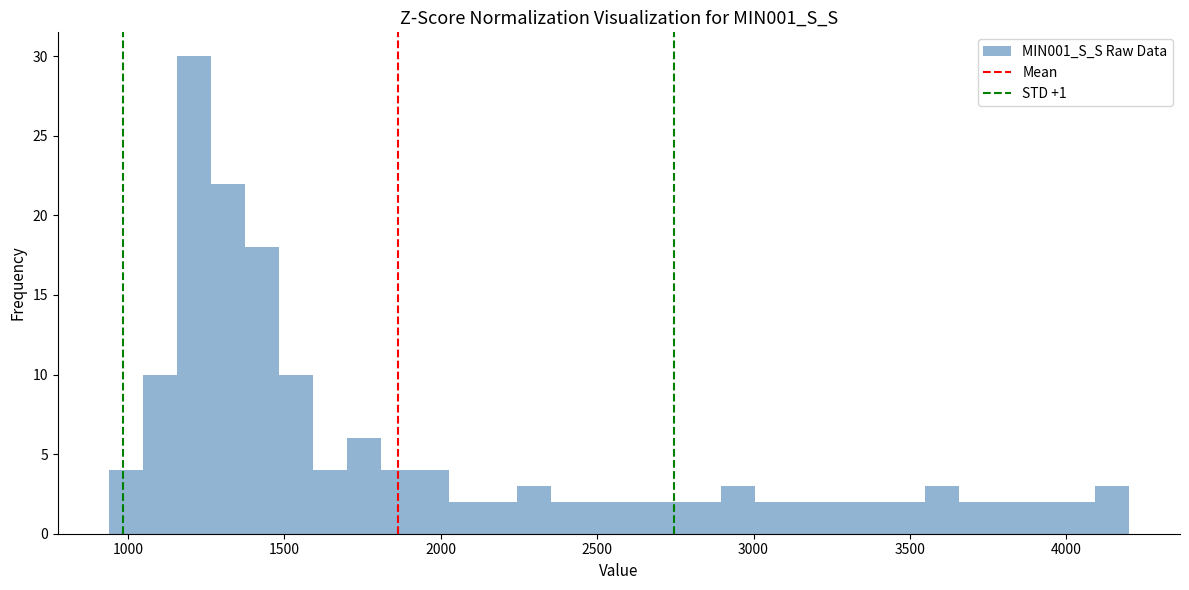

Read against the x-axis, roughly where is the centre of the tallest bar?

1200